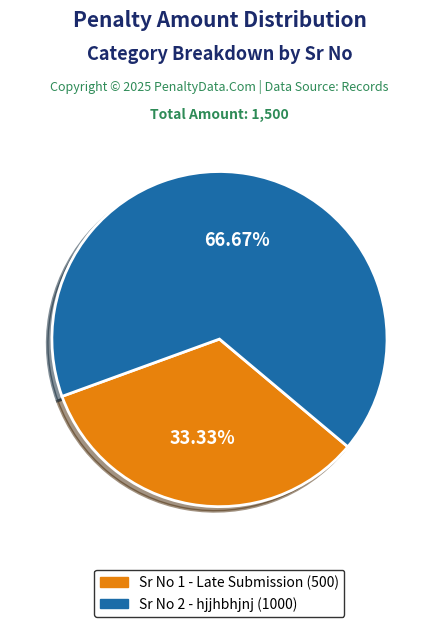

Does any single category account for the majority?

Yes